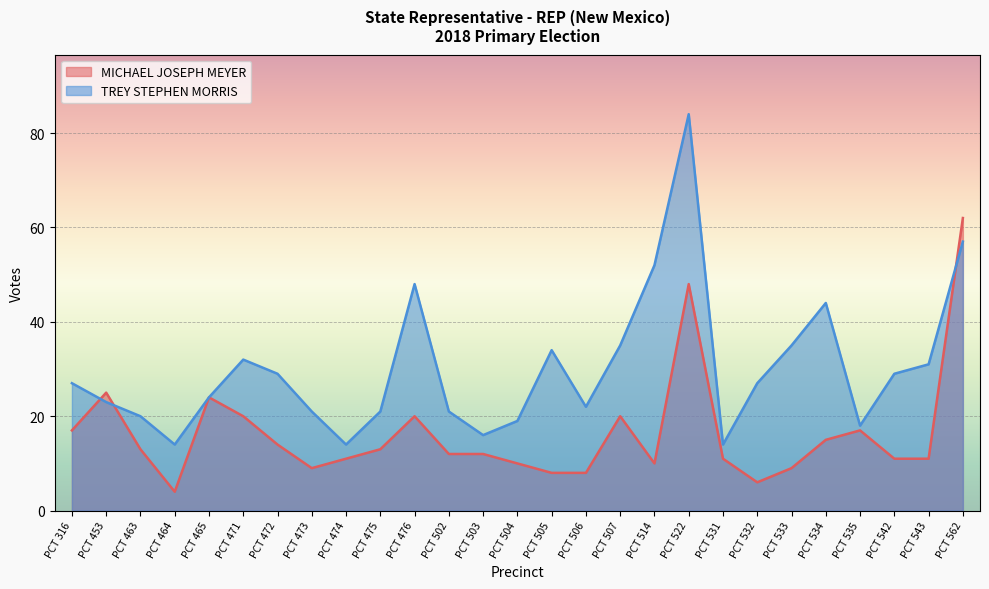

What is the spread (max minus min) of values at PCT 535?

1